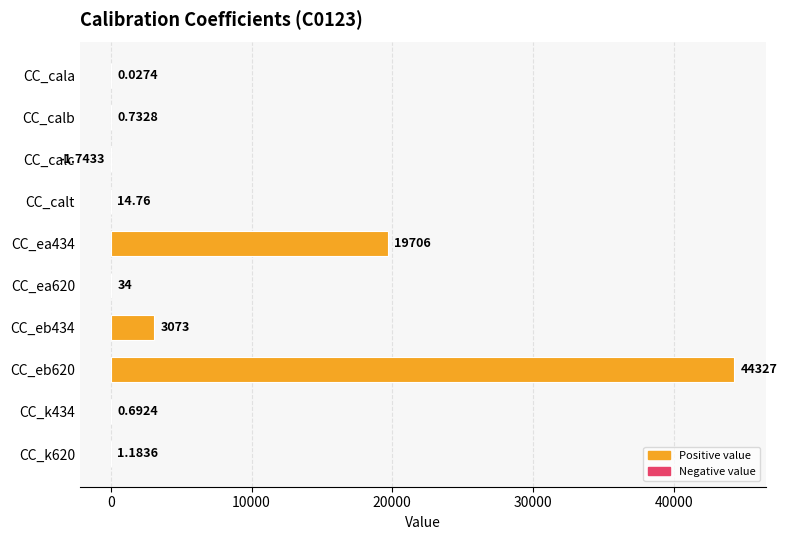

What is the sum of all values?

67155.7